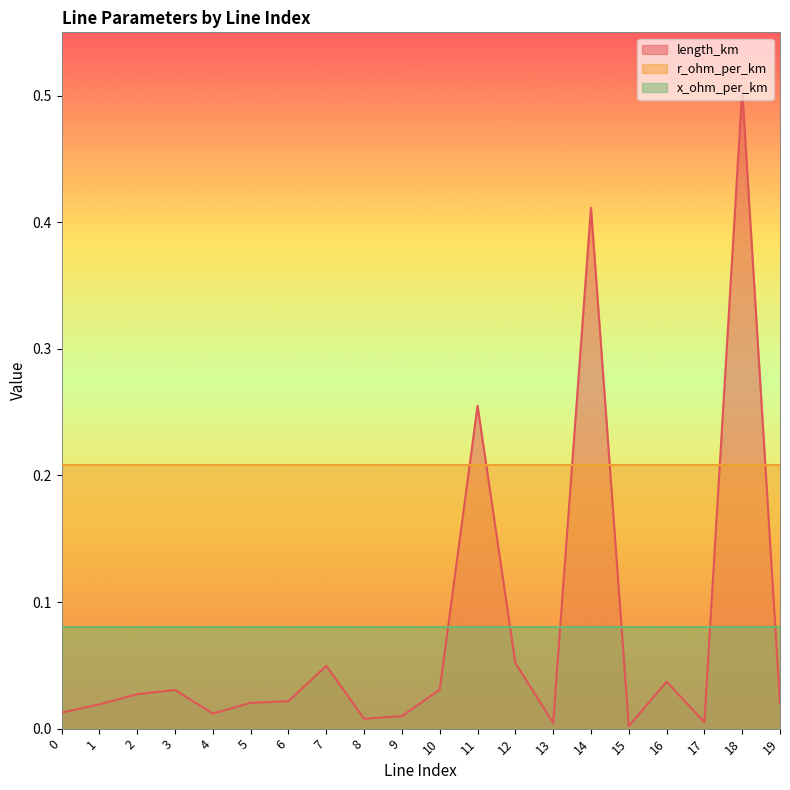

True or false: x_ohm_per_km has a value of 0.1 at 2.

False